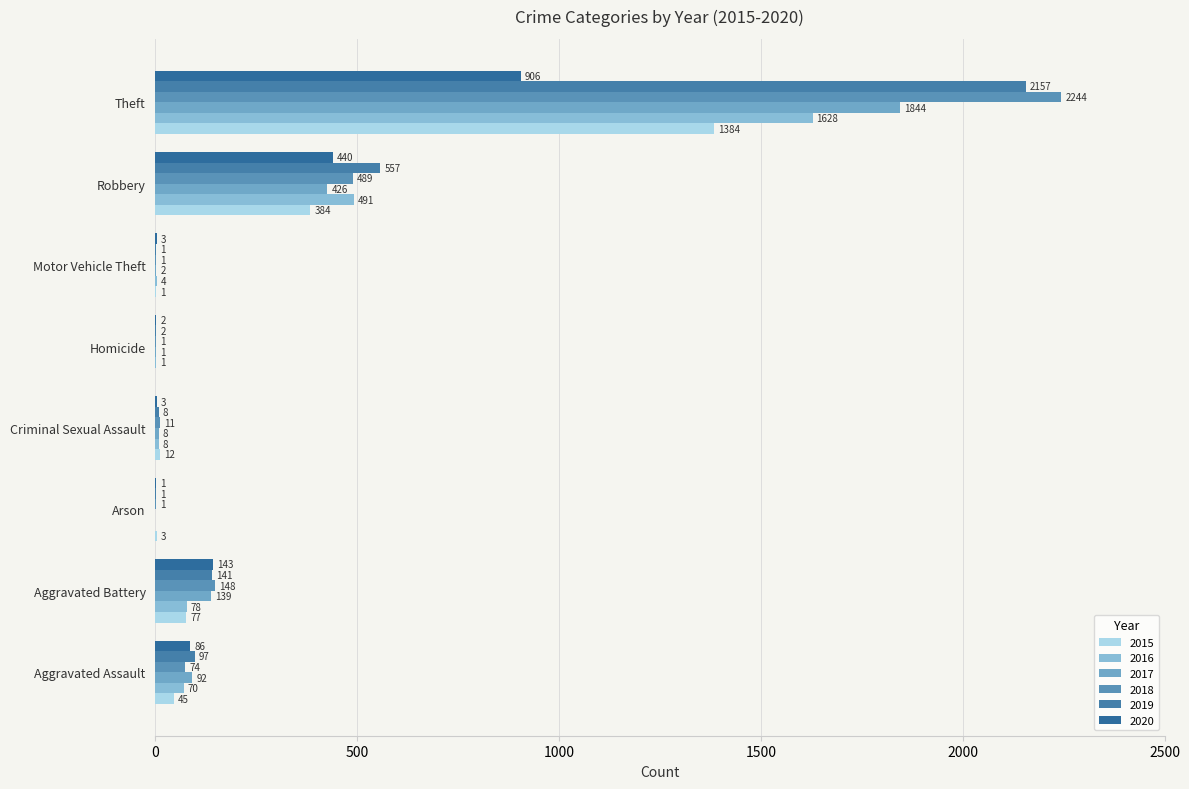

What is the maximum value for 2019?

2157